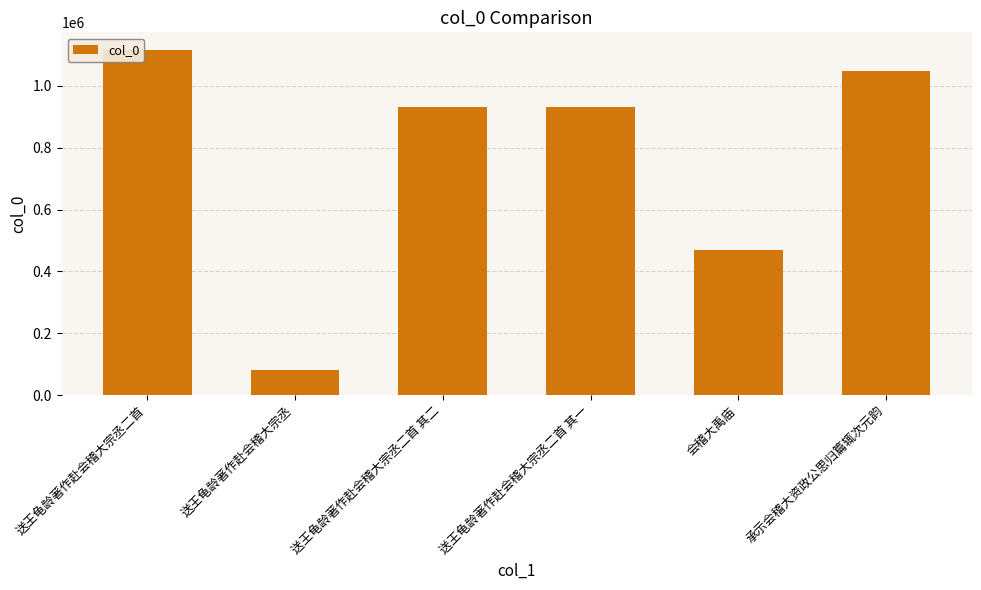

Is it true that the value at 承示会稽大资政公思归篇辄次元韵 is 1729647?

False